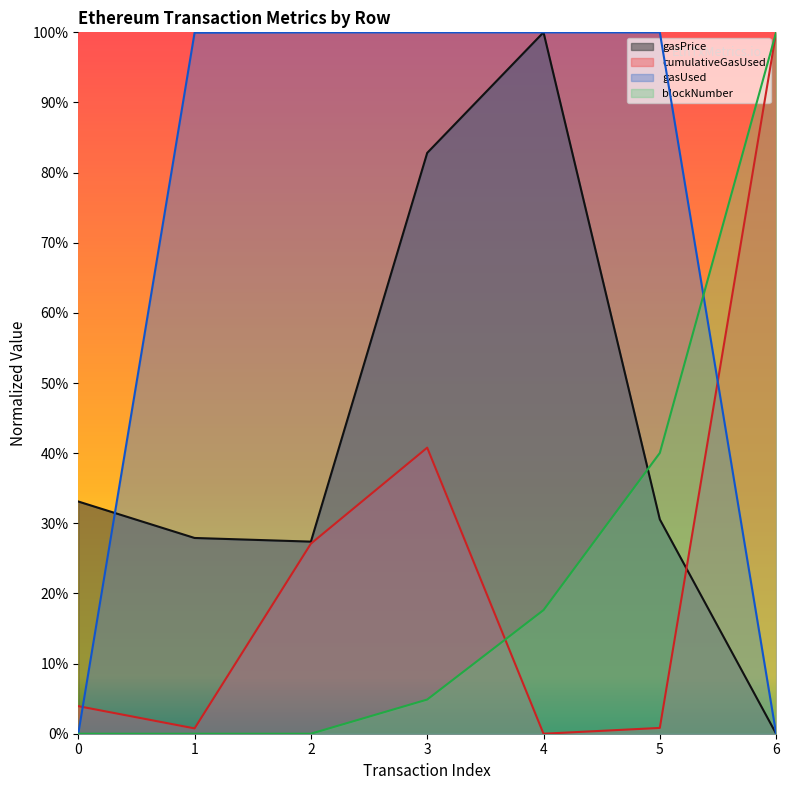

At which category does gasPrice reach its first local peak?

4